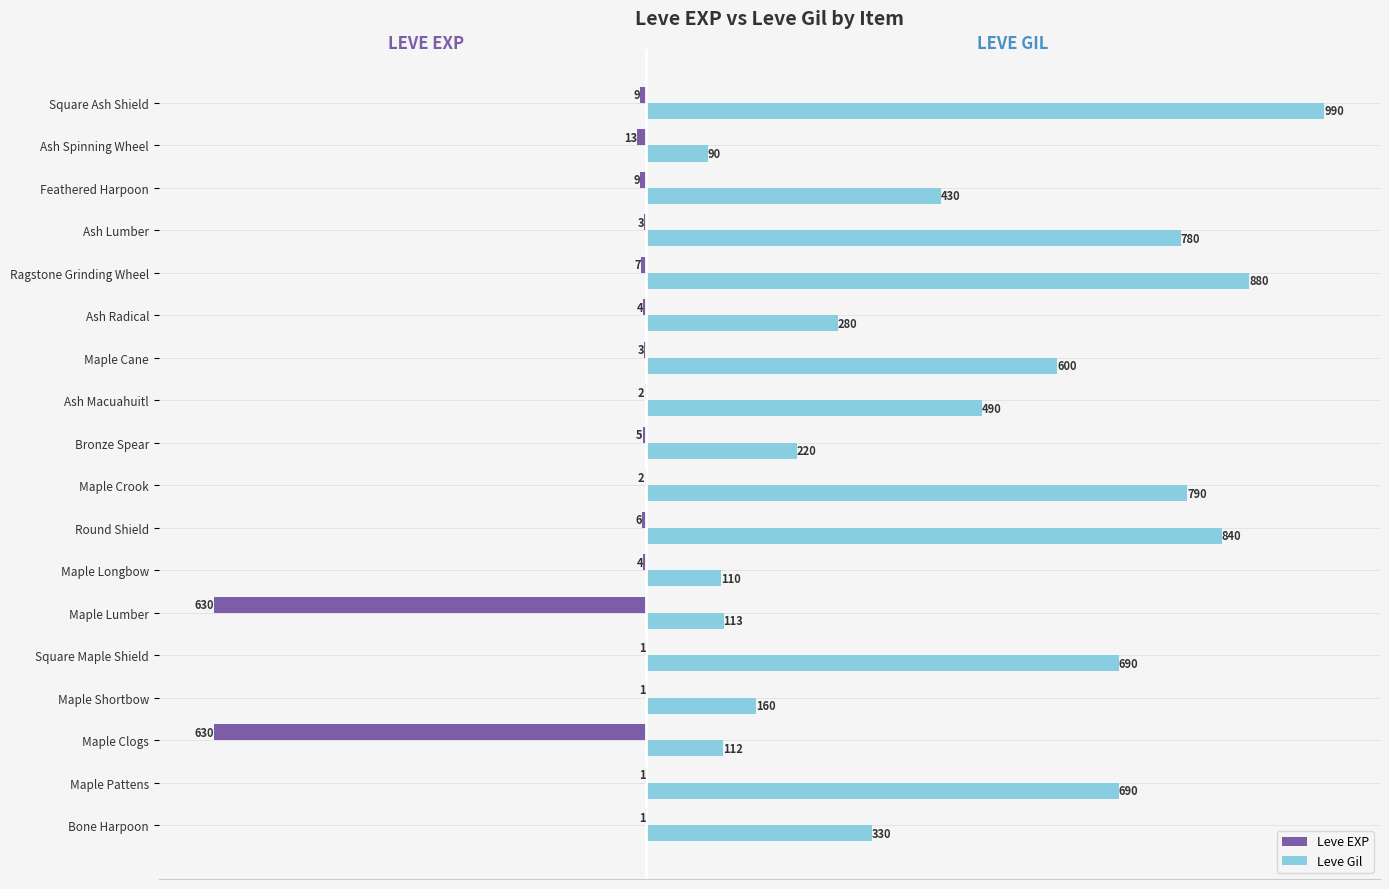

Is the value of Leve EXP at Ash Macuahuitl greater than the value of Leve Gil at Maple Shortbow?

No